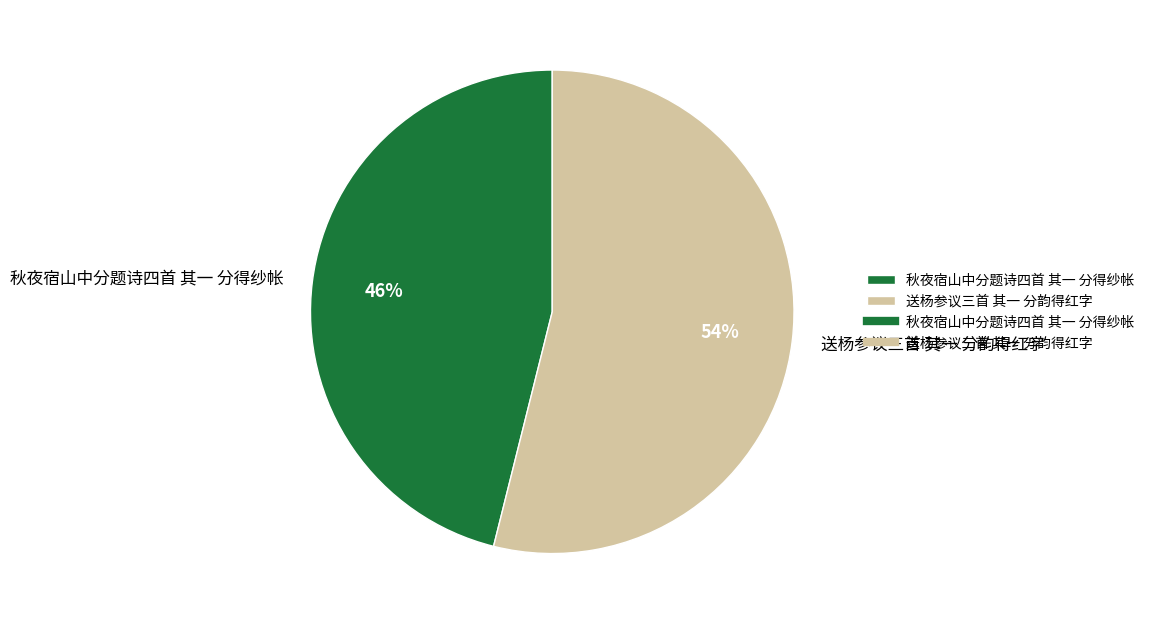

To the nearest percent, what percentage of the pie is 送杨参议三首 其一 分韵得红字?

54%